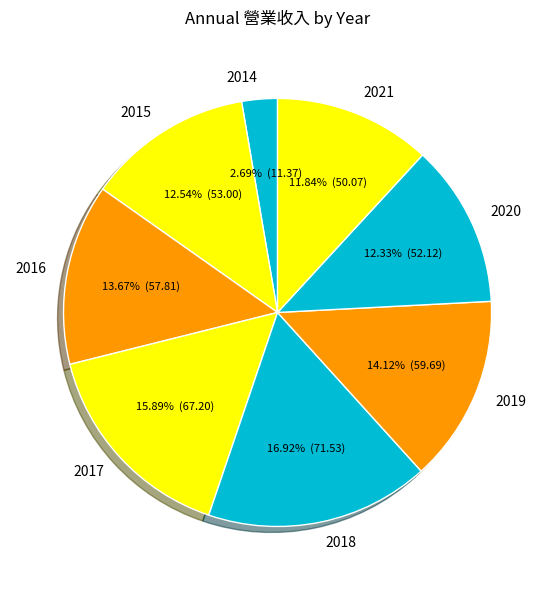

Is it true that 2021 is 20% of the pie?

False